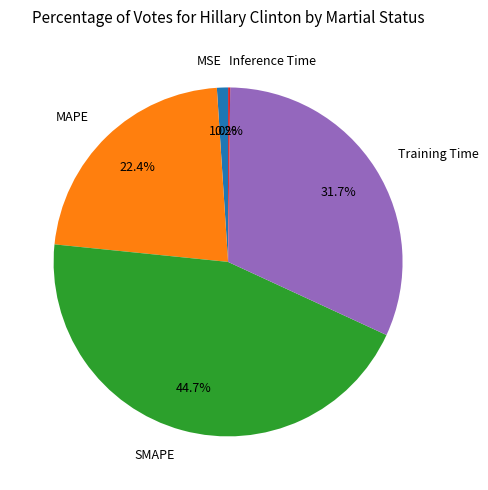

What percentage is the SMAPE slice, to the nearest percent?

45%